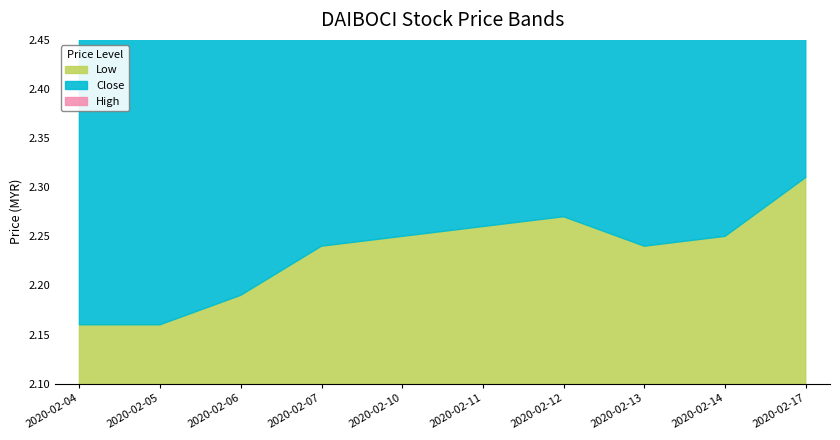

At which category is the sum across all series the highest?

2020-02-17